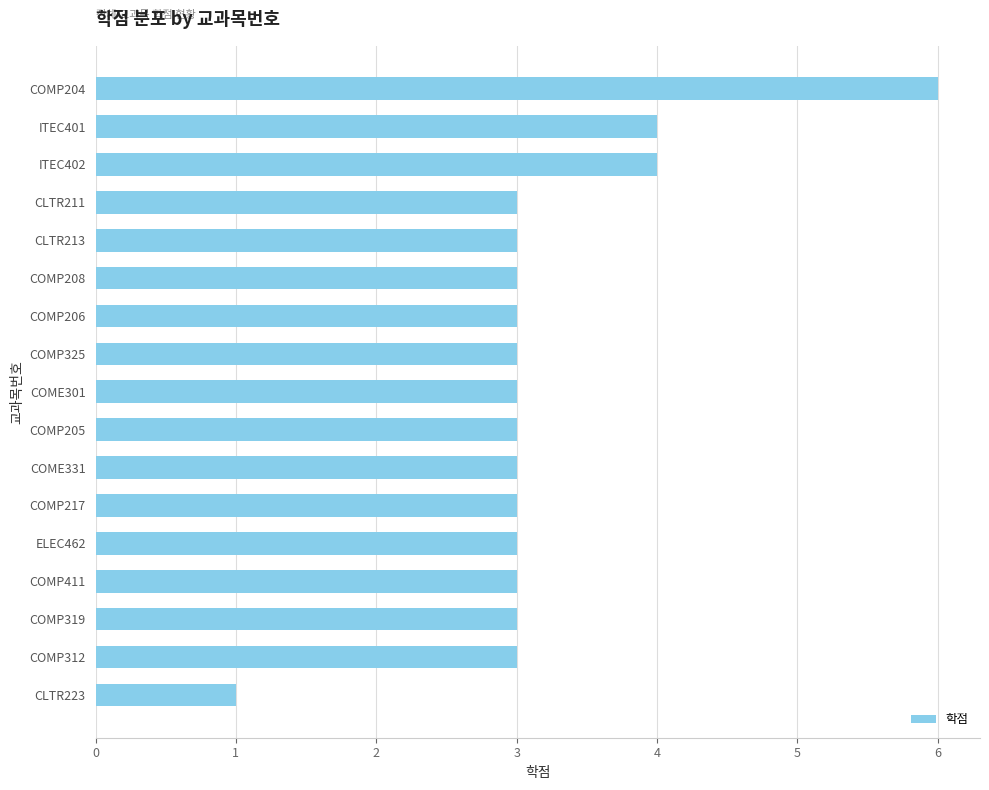

What is the average value?

3